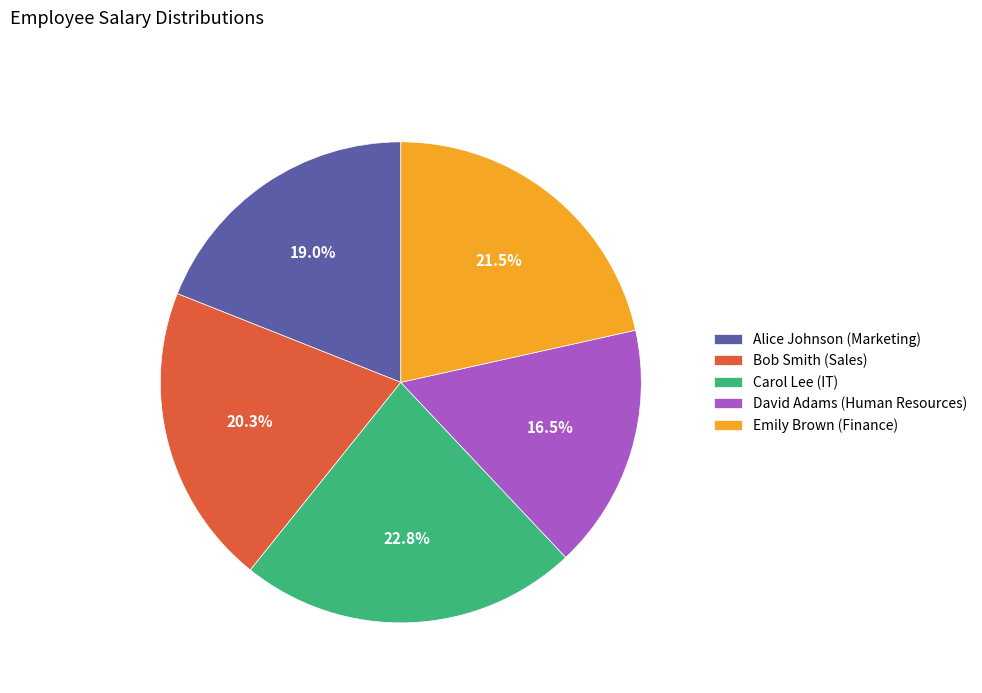

Which category has the biggest portion of the pie?

Carol Lee (IT)